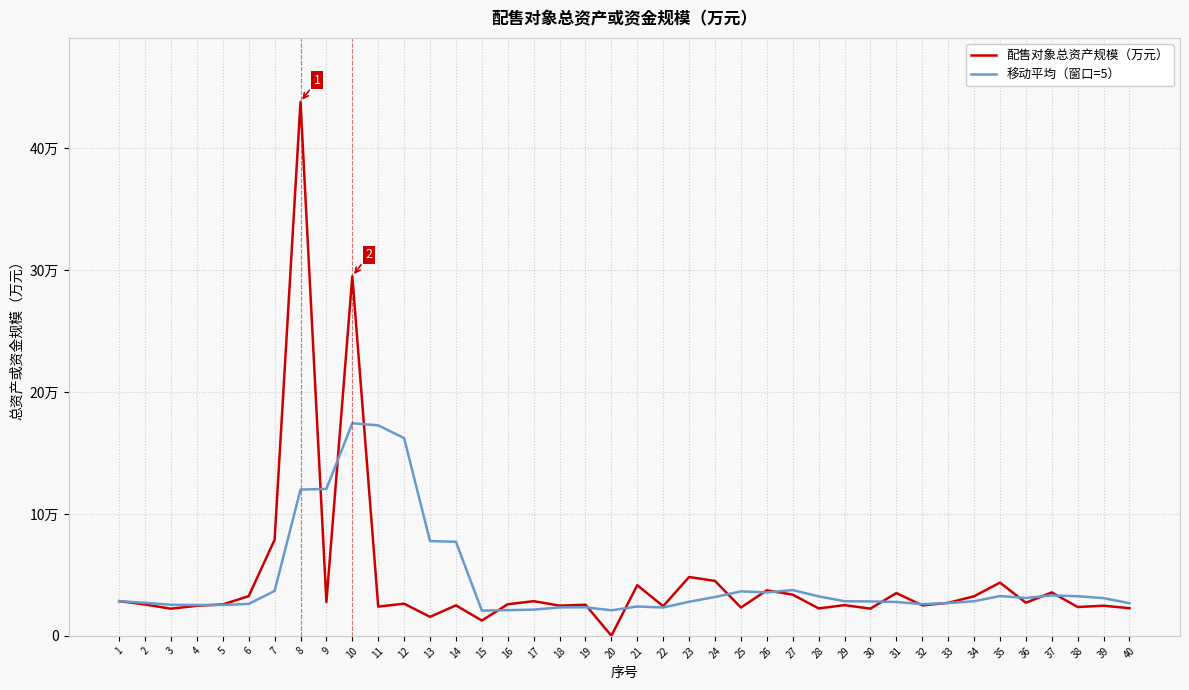

What are all the series names shown in the legend?

配售对象总资产规模（万元）, 移动平均（窗口=5）